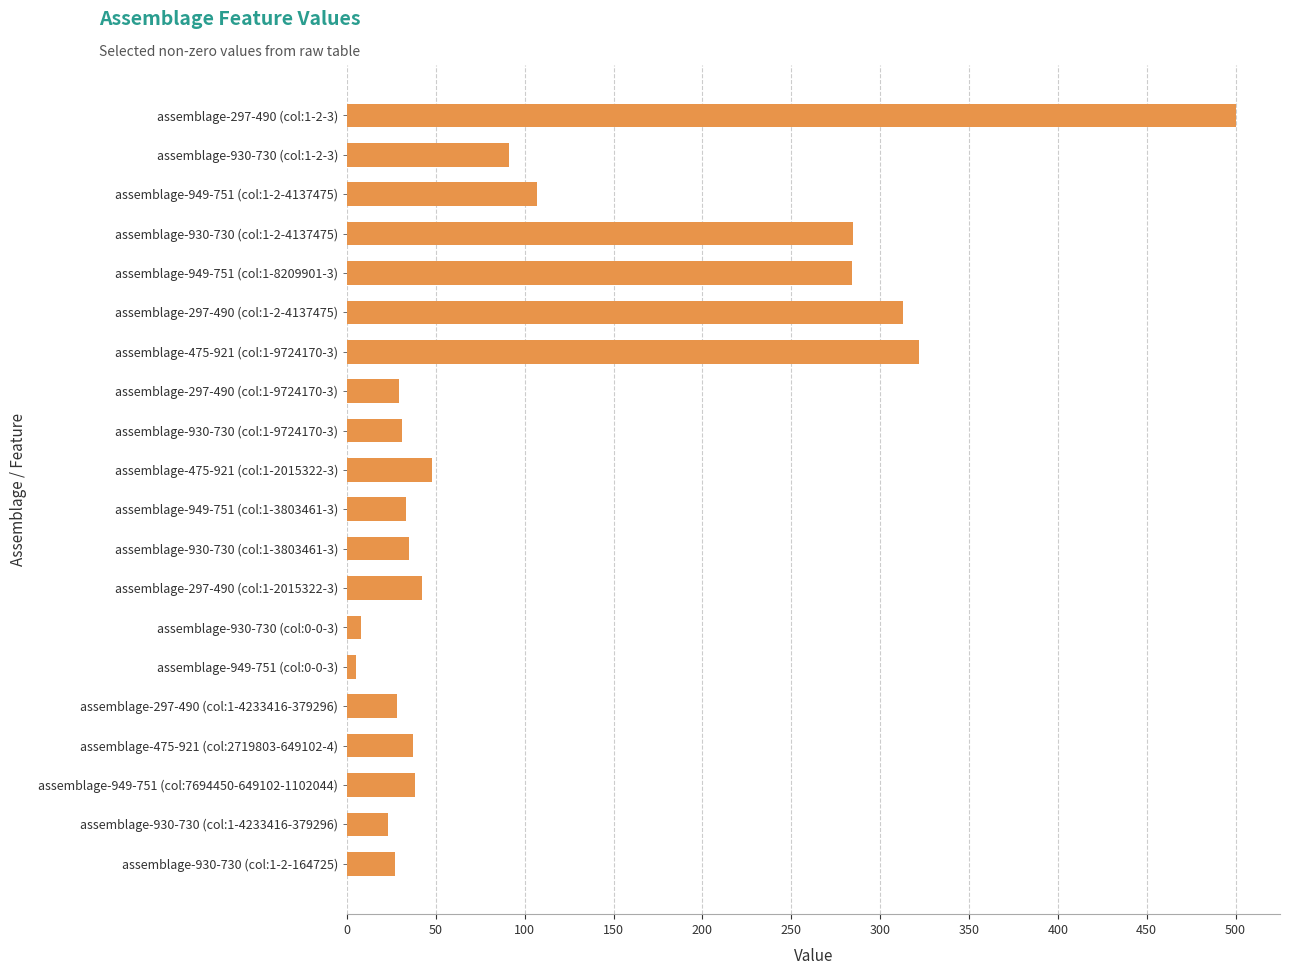

What is the label of the 19th bar from the top?

assemblage-930-730 (col:1-4233416-379296)